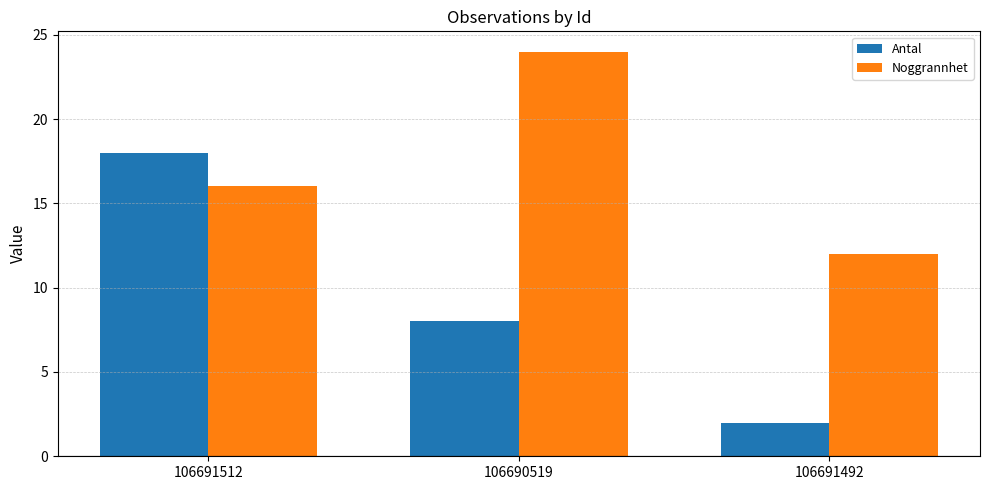

Reading left to right, transcribe all the data shown in this chart.

Antal: 106691512=18	106690519=8	106691492=2
Noggrannhet: 106691512=16	106690519=24	106691492=12